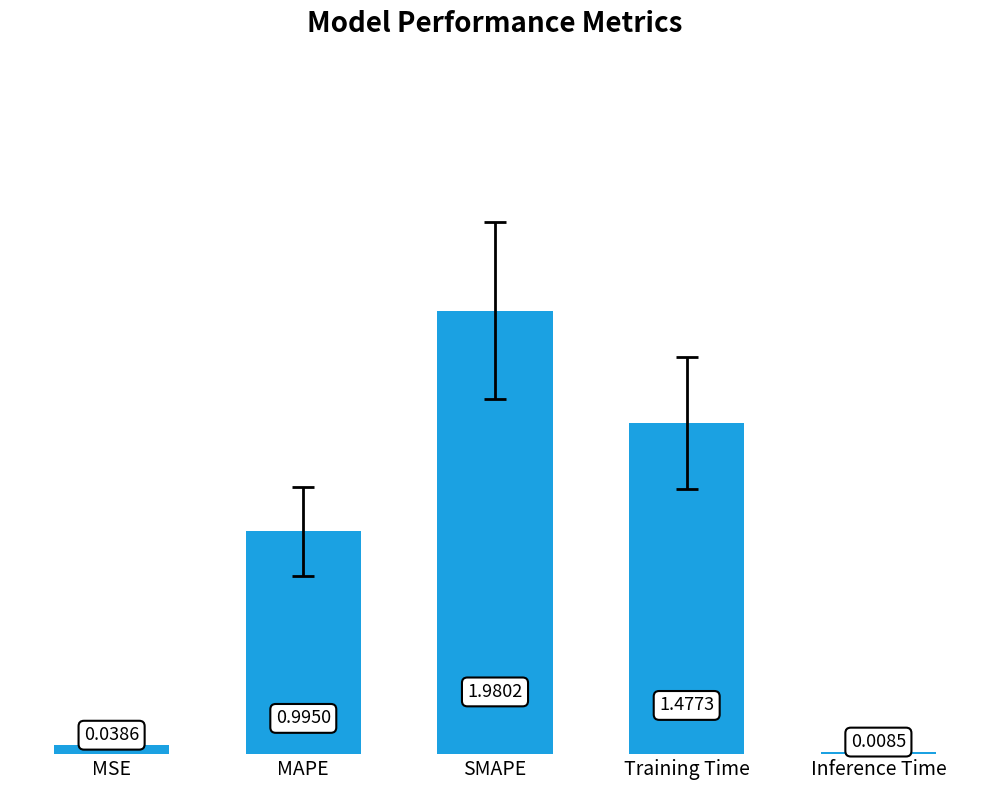

Where is the data nearest to the value 0?

Inference Time